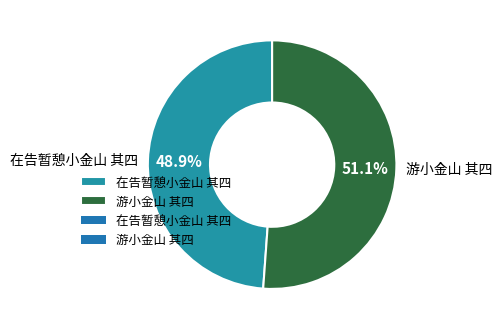

How many segments does this pie chart have?

2